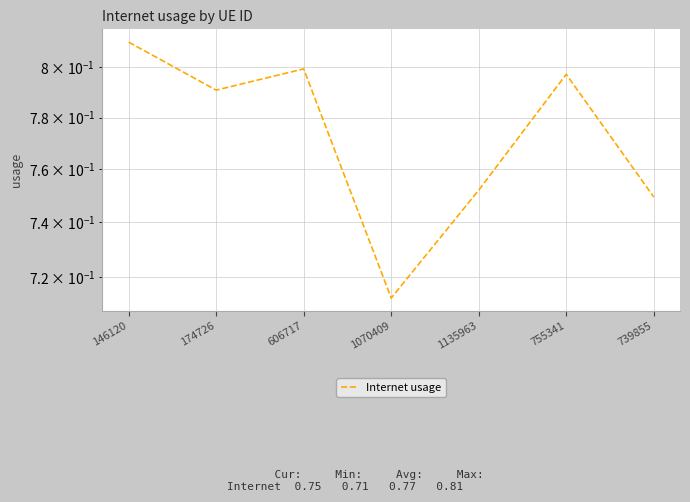

Between 1135963 and 146120, which is larger?

146120